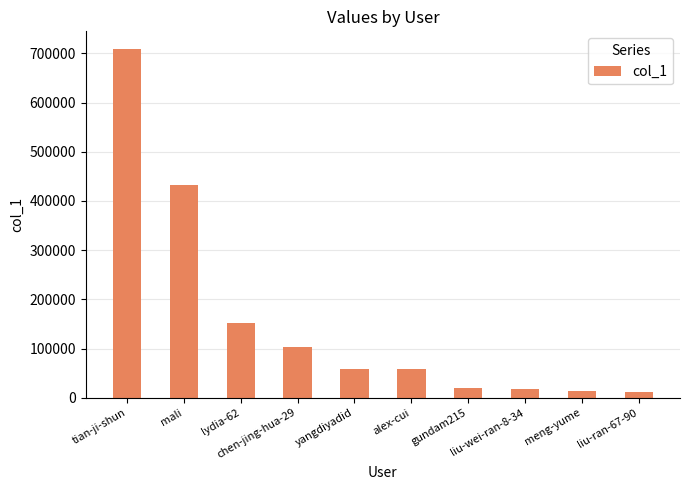

What is the maximum value shown in the chart?

709244